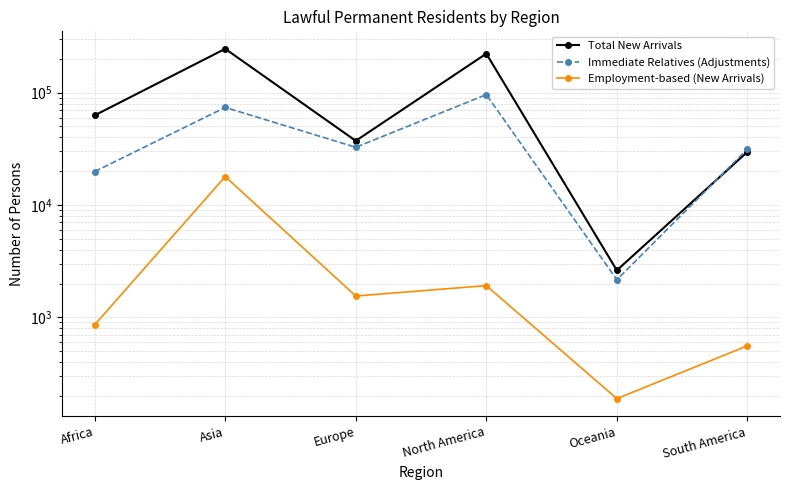

Count the number of data series in this chart.

3